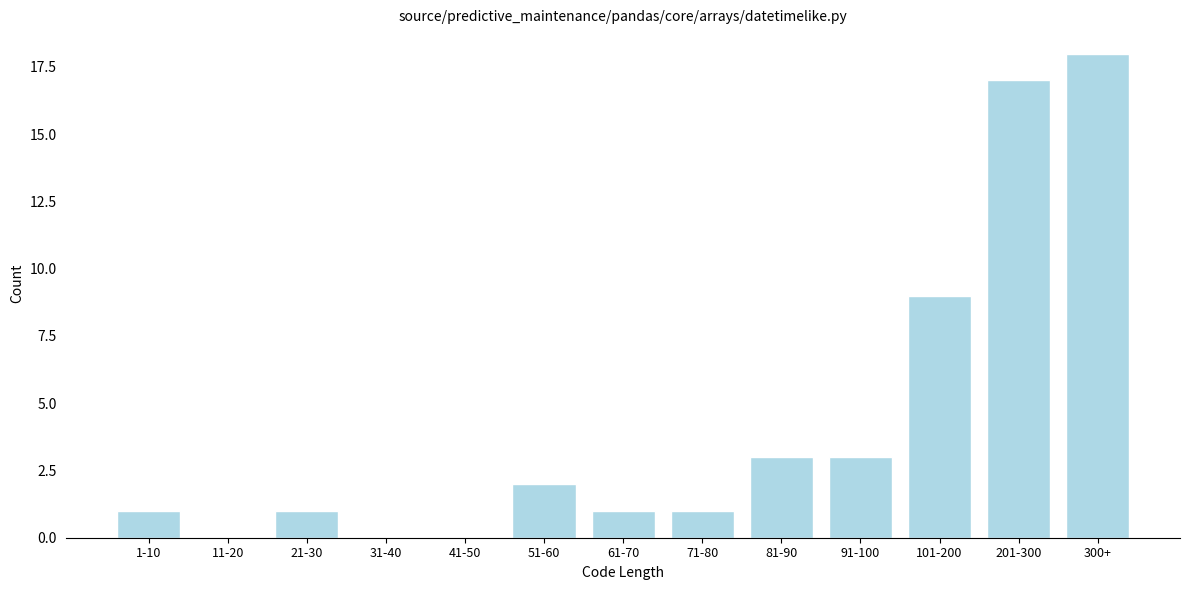

Reading left to right, what are all the values shown in this chart?

1-10=1	11-20=0	21-30=1	31-40=0	41-50=0	51-60=2	61-70=1	71-80=1	81-90=3	91-100=3	101-200=9	201-300=17	300+=18